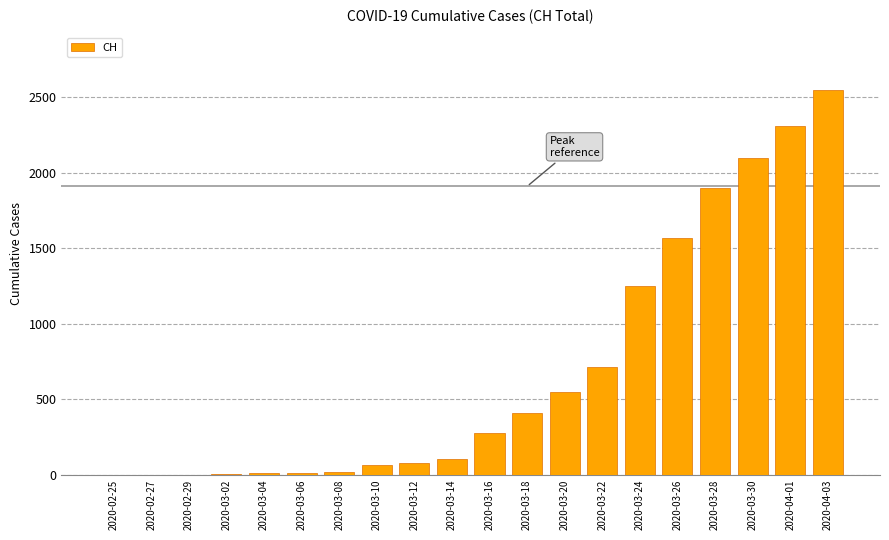

Are the bars horizontal?

No